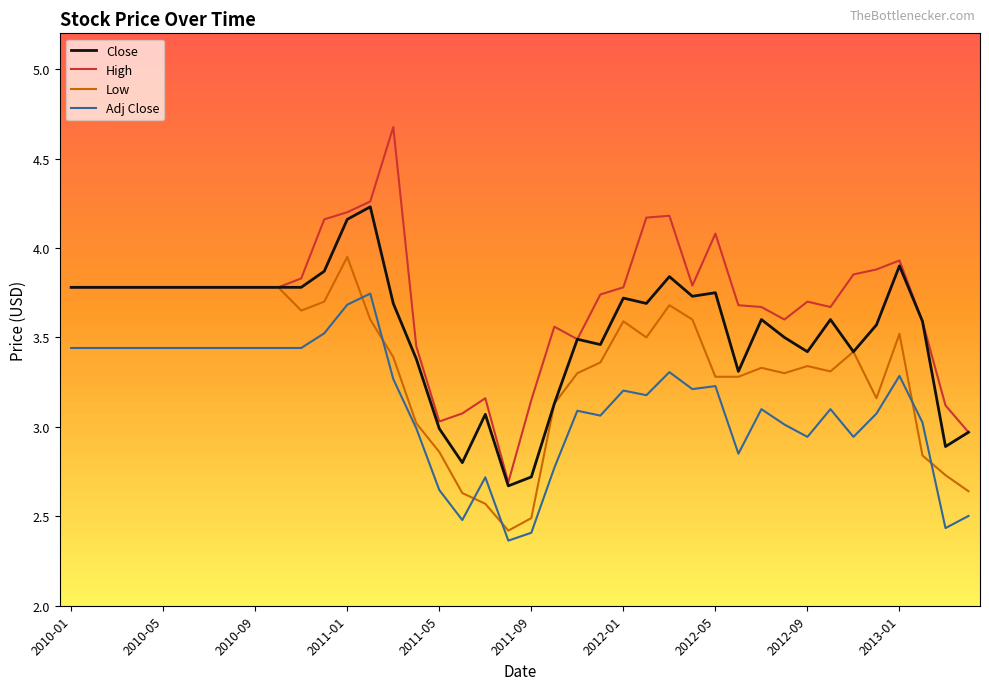

Rank the series by their maximum value, from lowest to highest.

Adj Close, Low, Close, High